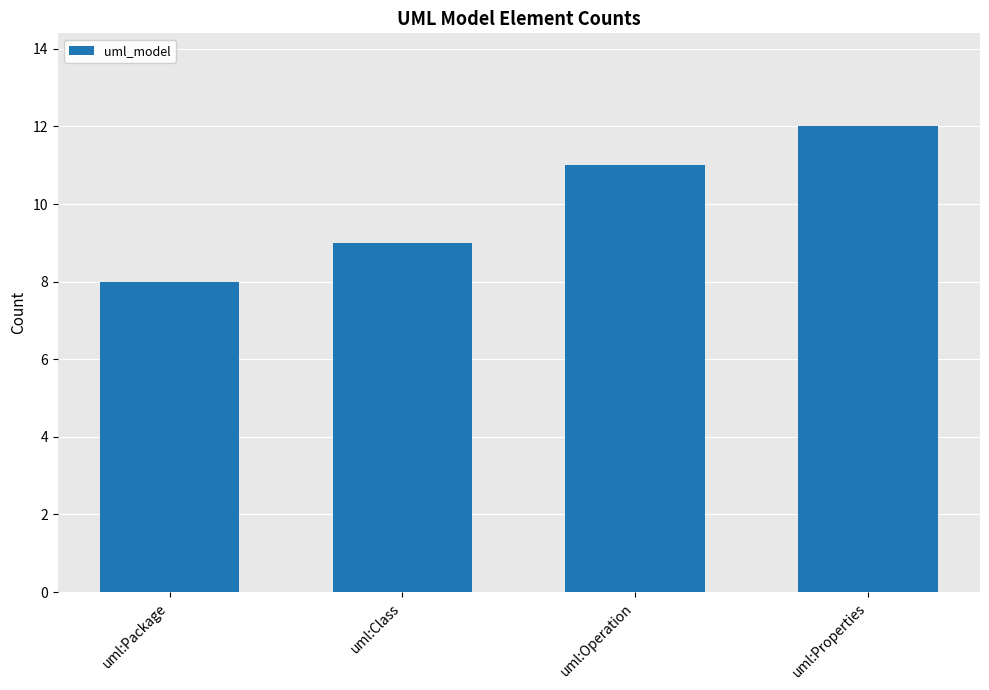

What is the label of the 4th bar from the left?

uml:Properties